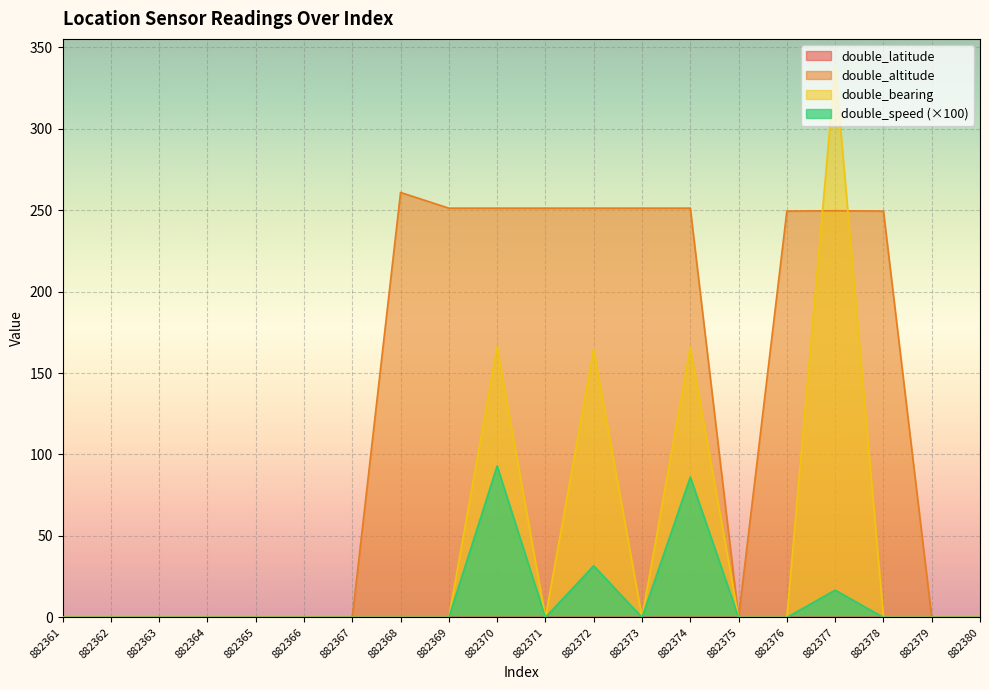

In double_altitude, how many points are lower than both neighbors (excluding endpoints)?

1